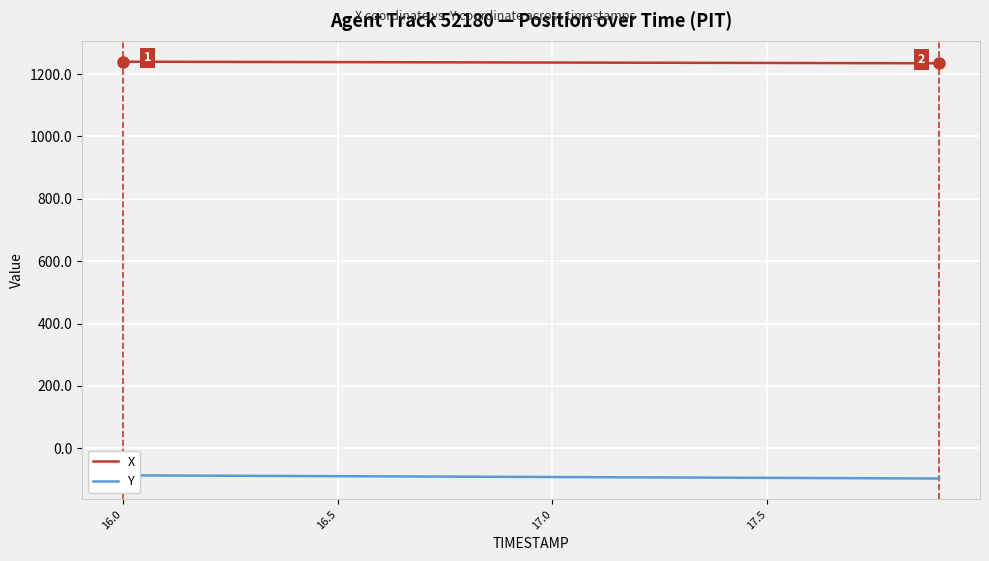

True or false: X and Y intersect in this chart.

False